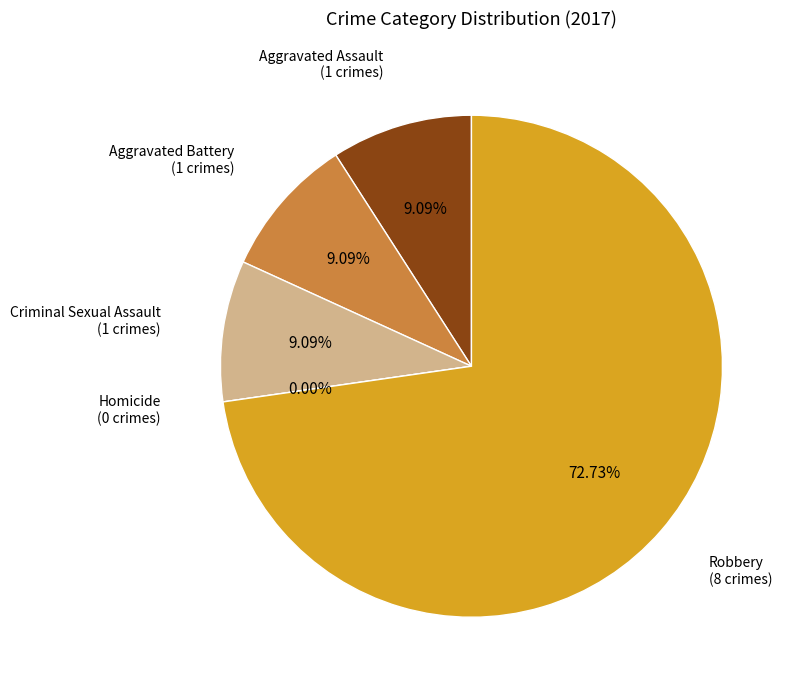

To the nearest percent, what portion does Aggravated Battery represent?

9%